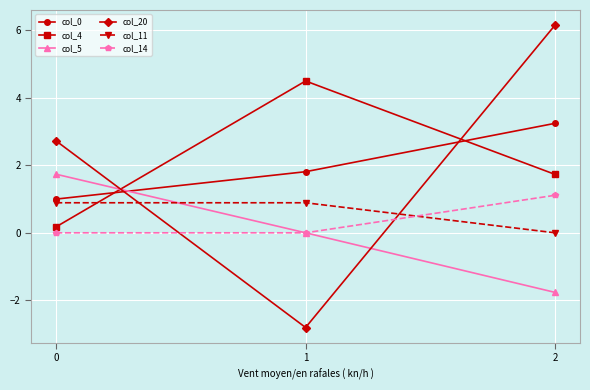

At which category is the sum across all series the highest?

2